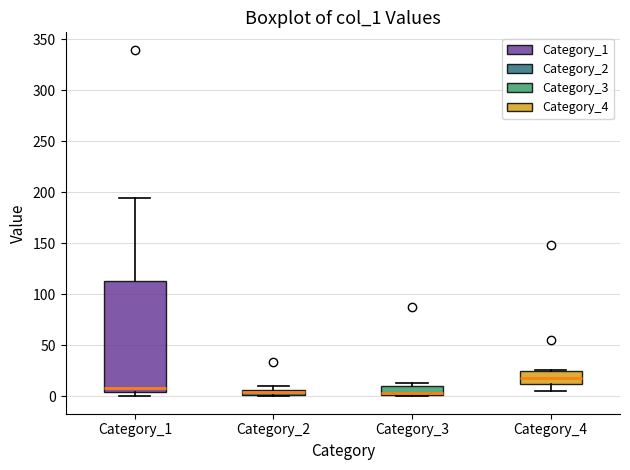

Where is the upper edge of the box for Category_2 on the y-axis? The values are not printed on the chart, so give them approximately, as read against the axis.

5